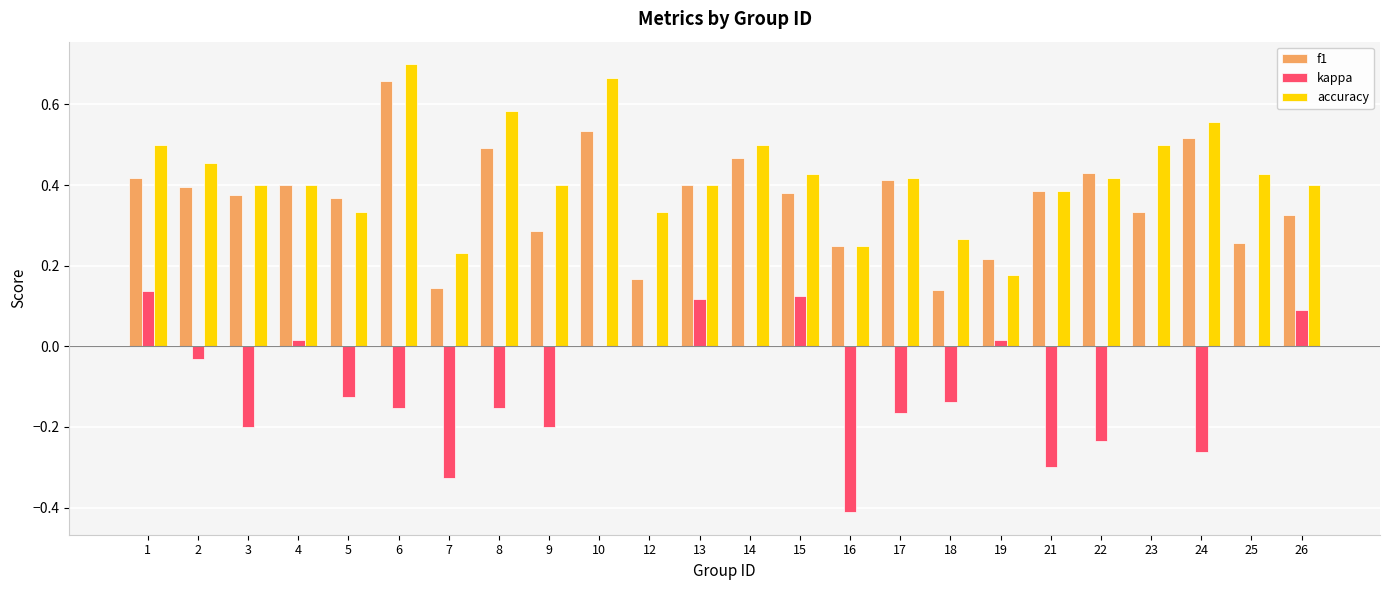

Between 17 and 21, which series saw the biggest shift?

kappa